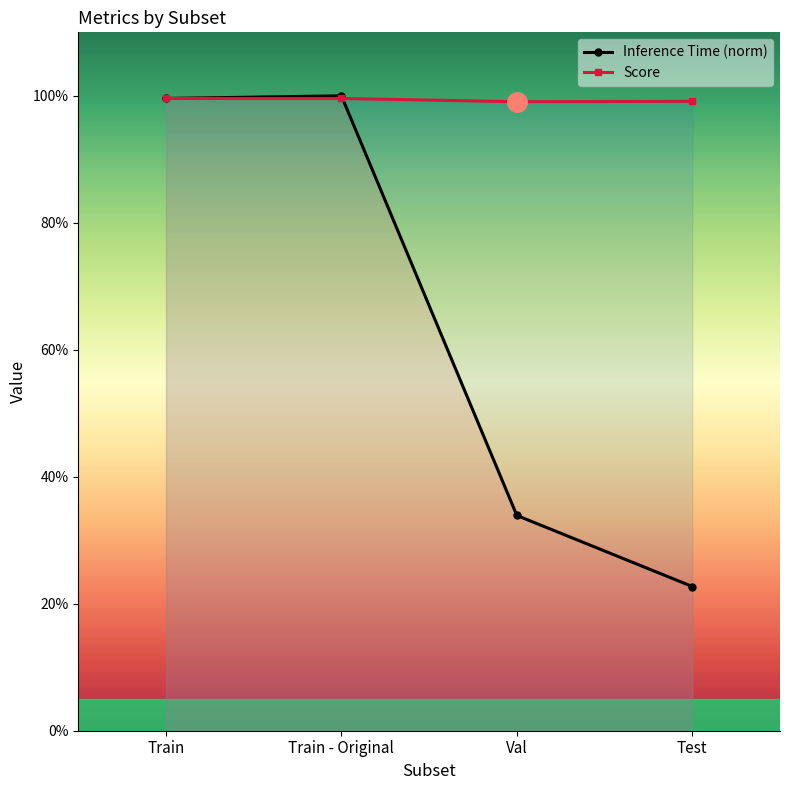

True or false: Score has a value of 1.0 at Val.

True